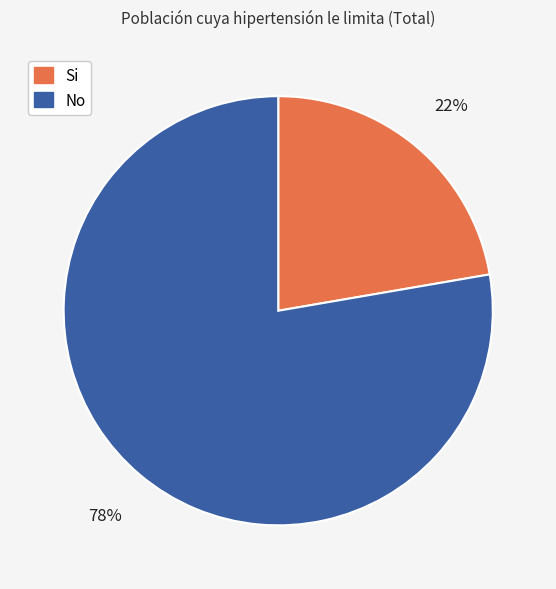

True or false: Si accounts for 14% of the total.

False